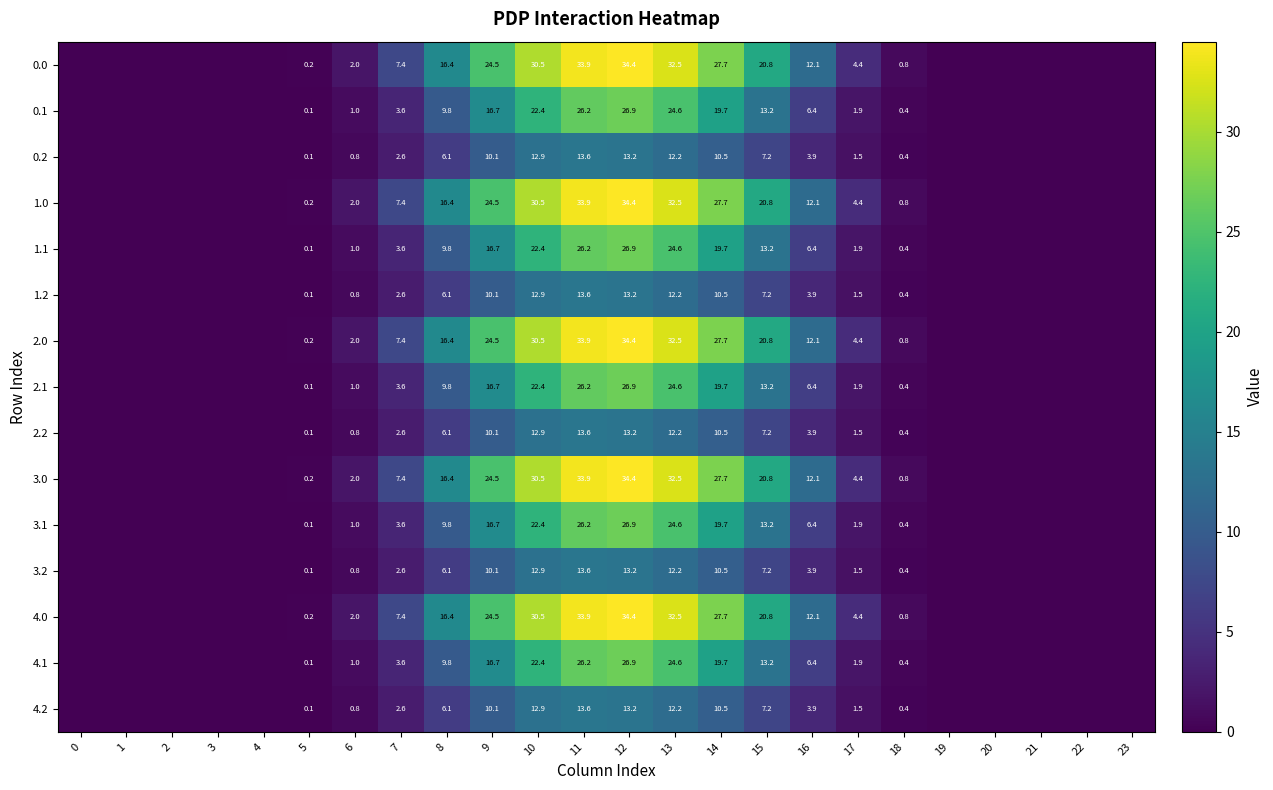

The value of 4.0 at 8 is 16.4. True or false?

True